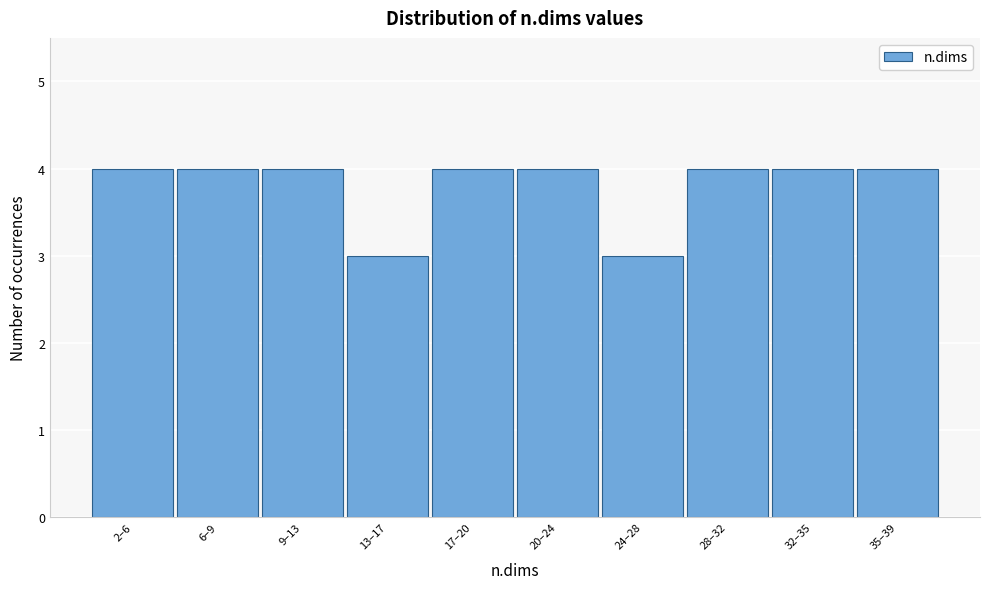

Reading left to right, what are all the values shown in this chart?

4	4	4	3	4	4	3	4	4	4